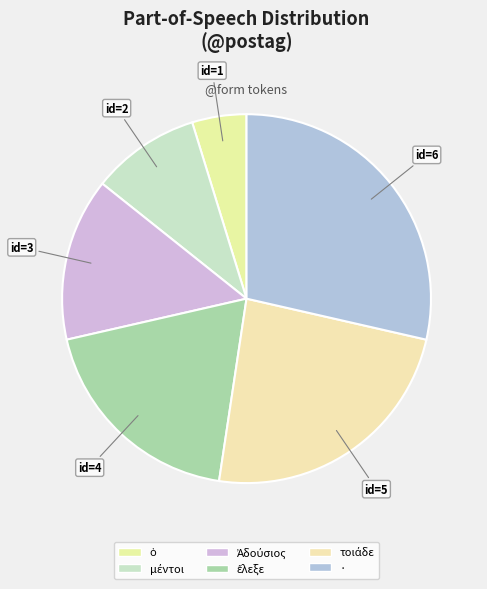

How many segments does this pie chart have?

6